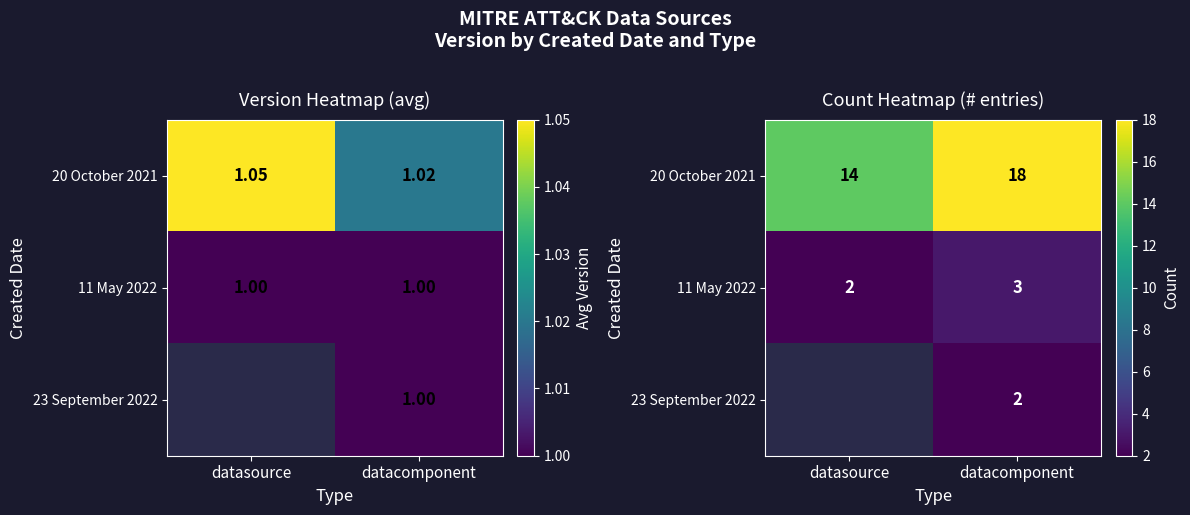

What is the minimum value shown in the chart?

2.0